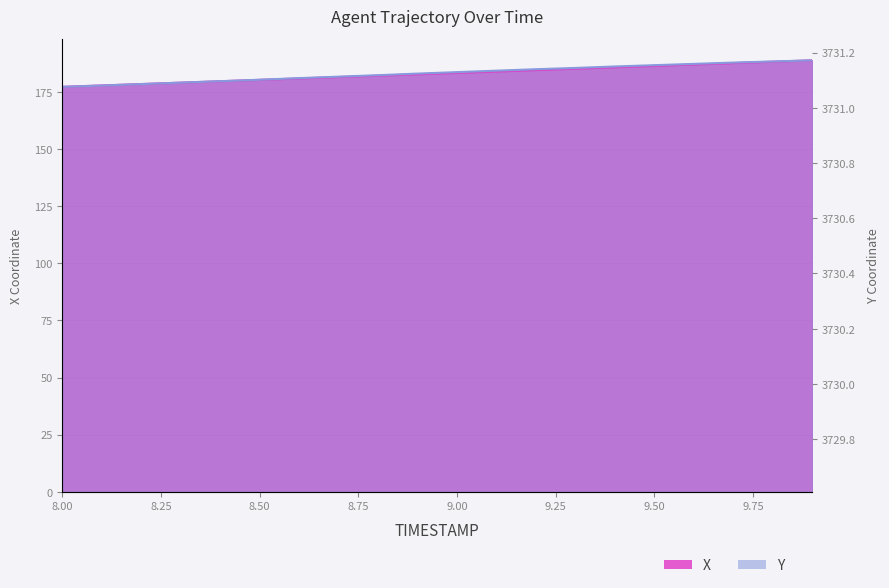

Rank the series by their average value, from lowest to highest.

X, Y